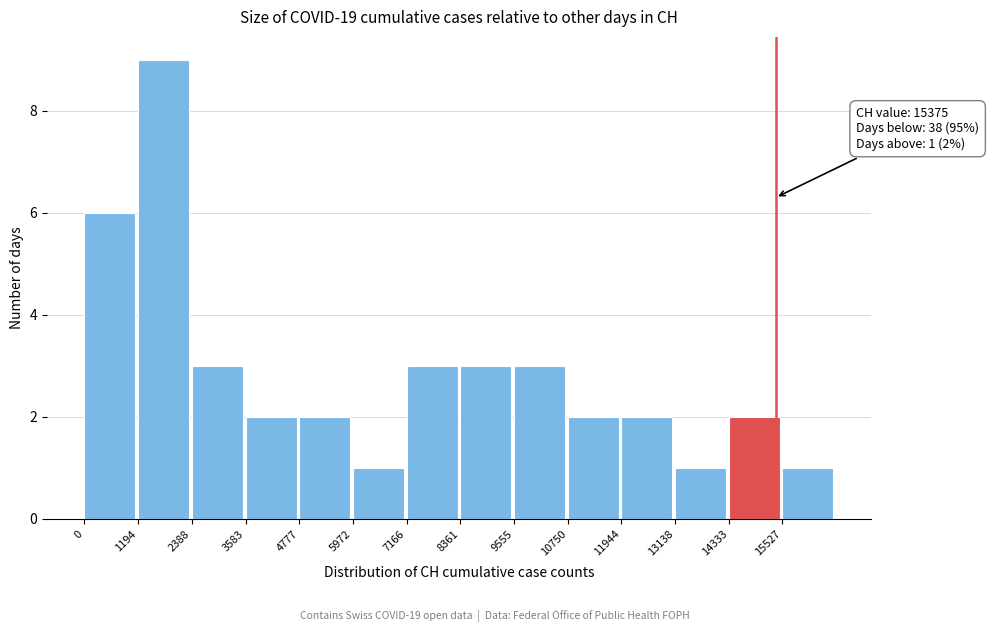

Which range on the x-axis has the tallest bar?

1200 to 2400